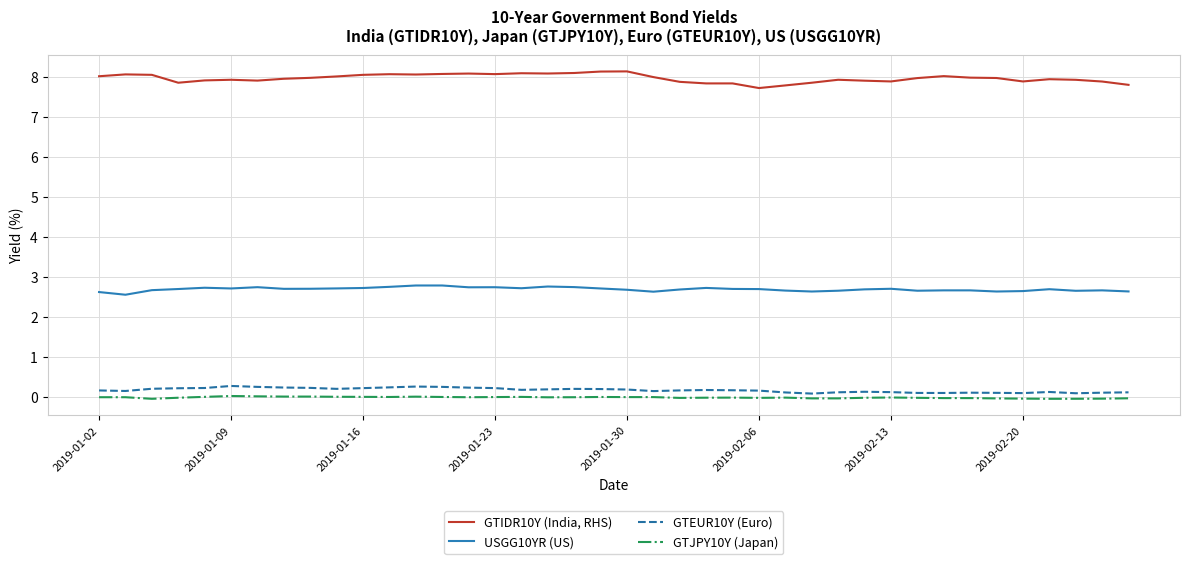

Which series has the largest range (max minus min)?

GTIDR10Y (India, RHS)